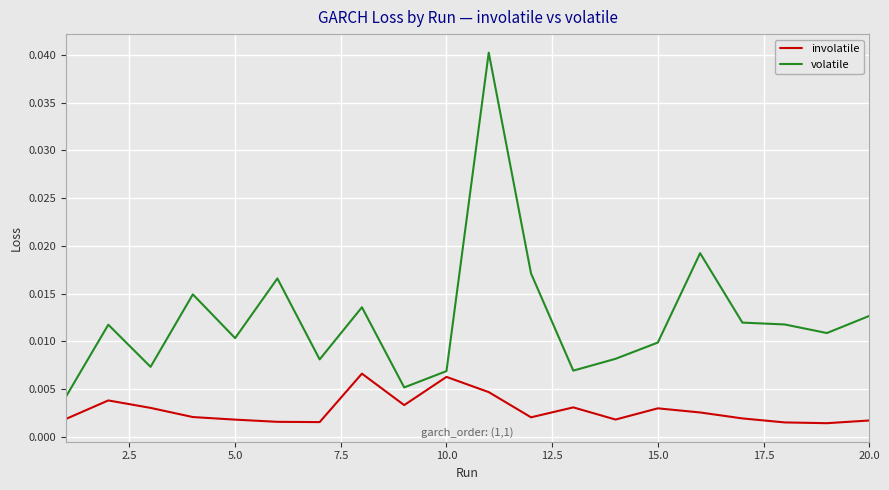

What are all the series names shown in the legend?

involatile, volatile